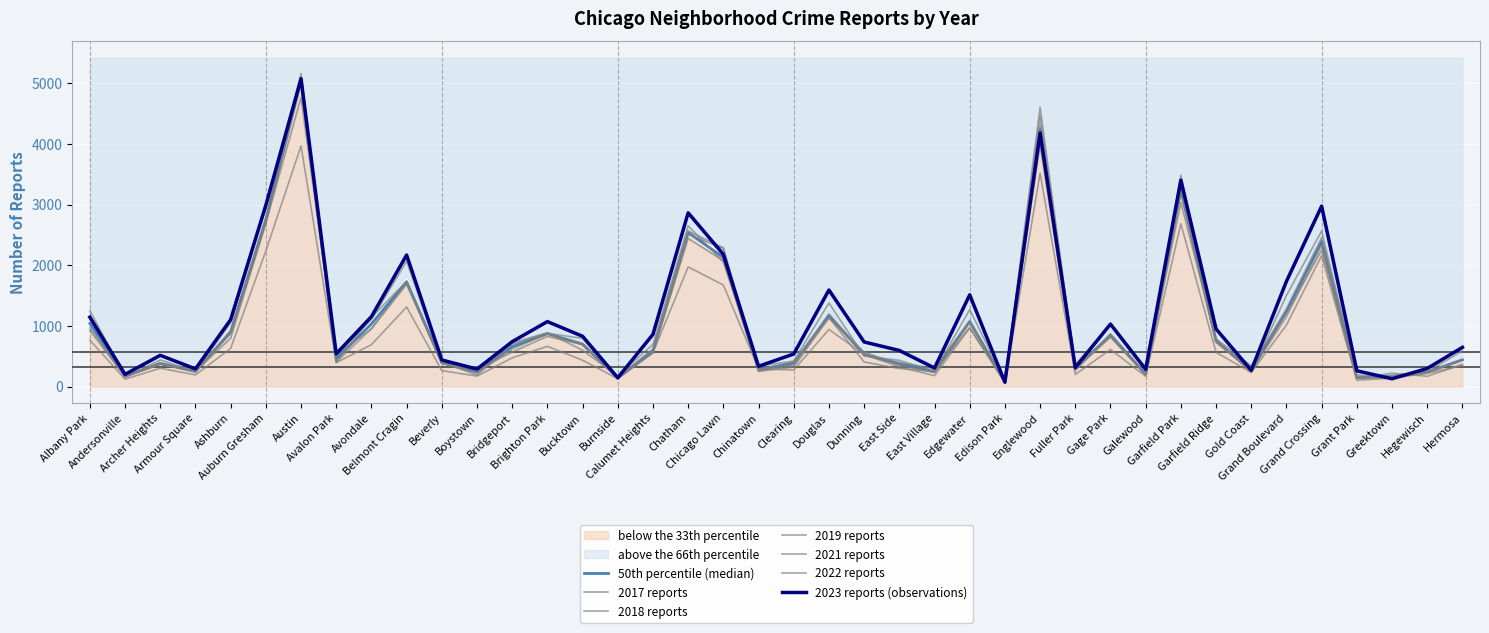

Which label corresponds to the largest value in the chart?

Austin